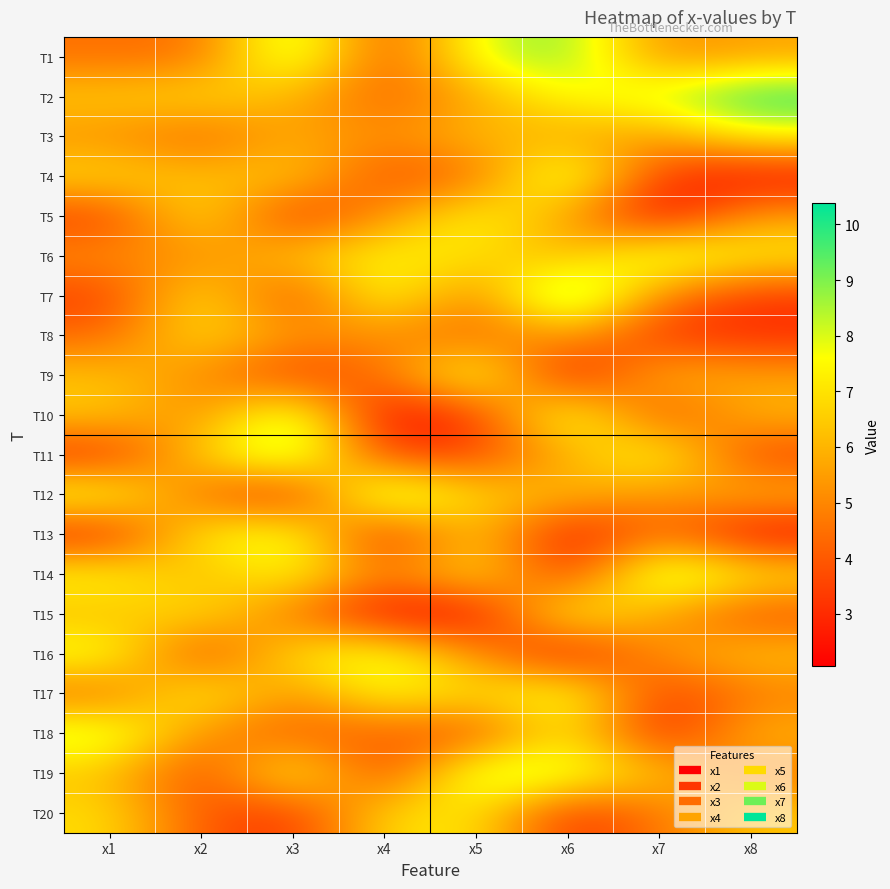

Which has a higher value, x1 or x2?

x1